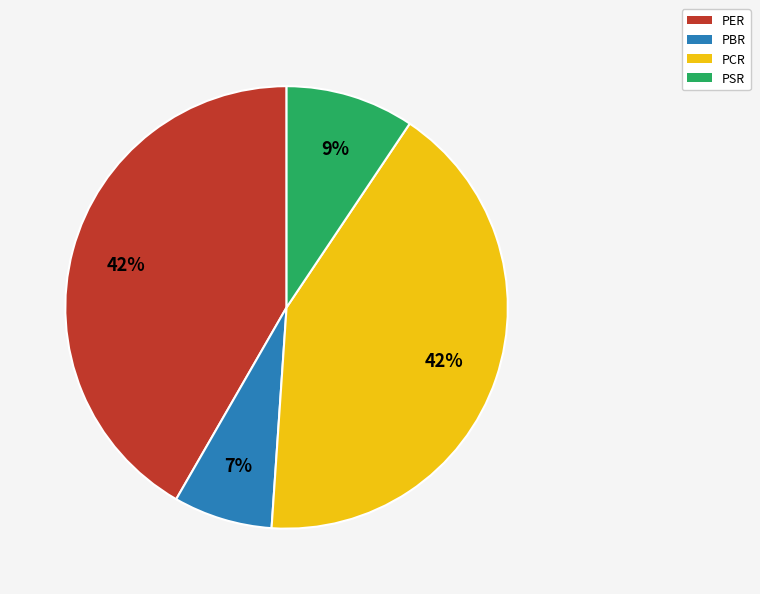

Approximately how many times larger is the value at PER compared to PCR?

1.0